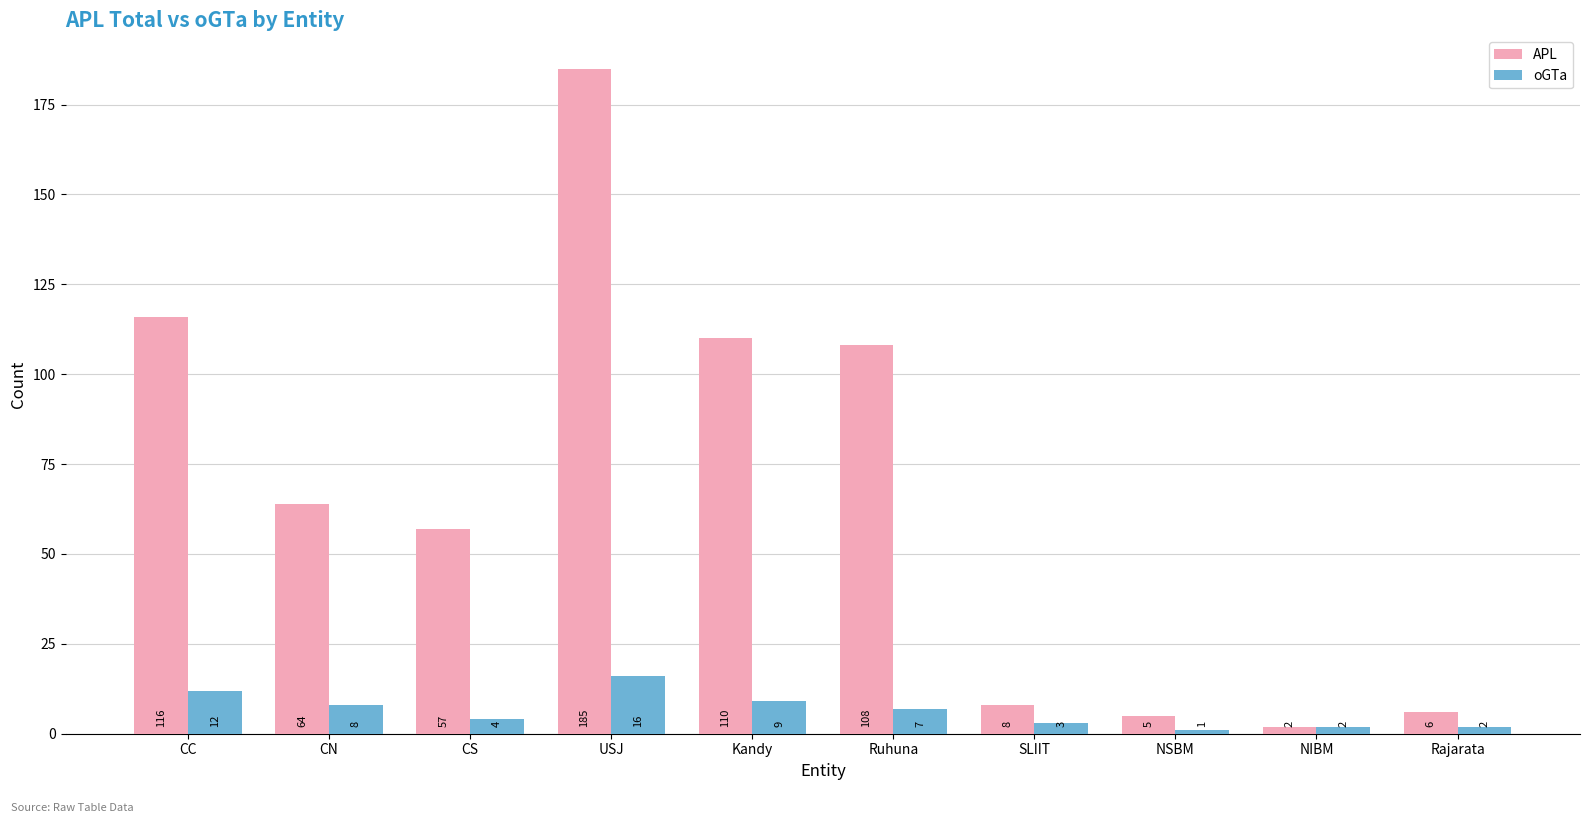

The oGTa series shows 12 at CC. True or false?

True